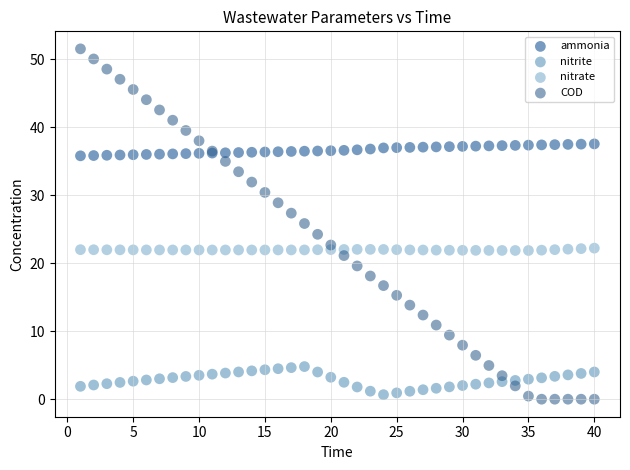

What is the X range (max minus min) for the scatter plot?

39.0